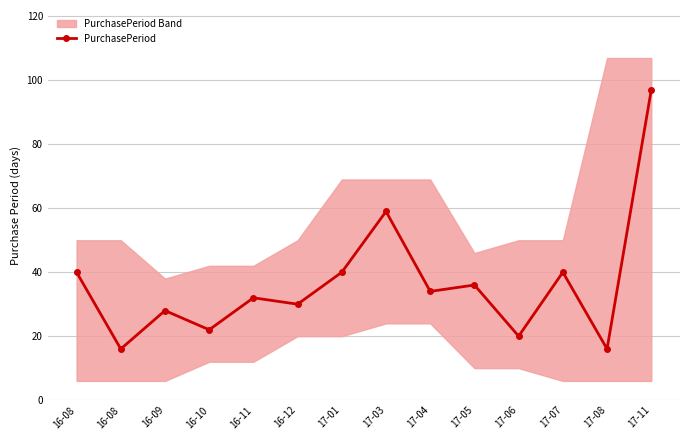

The value at 17-04 is 34. True or false?

True